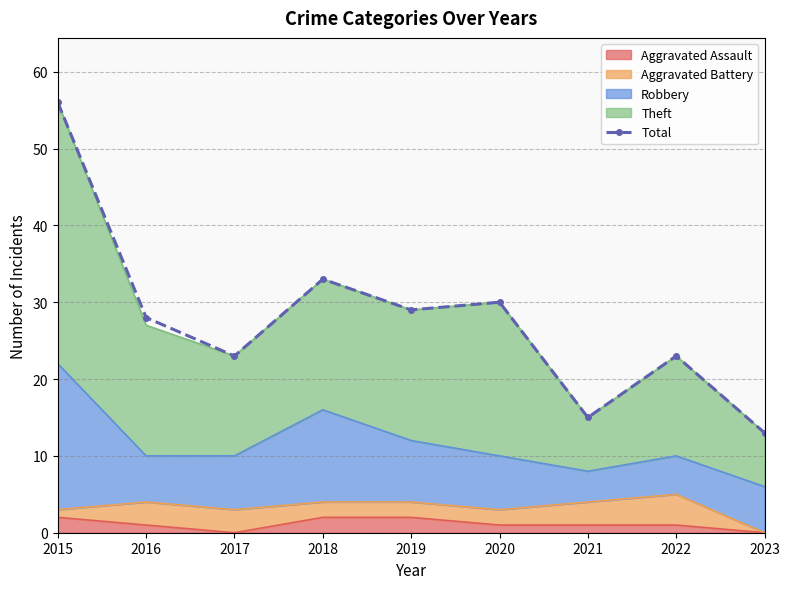

At which category does the chart reach its peak across all series?

2015